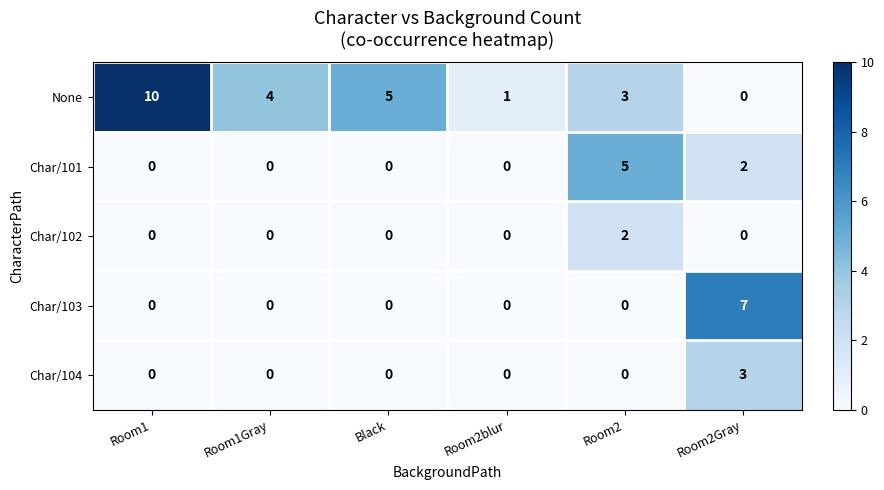

What is the difference between the highest and lowest values at Room2Gray?

7